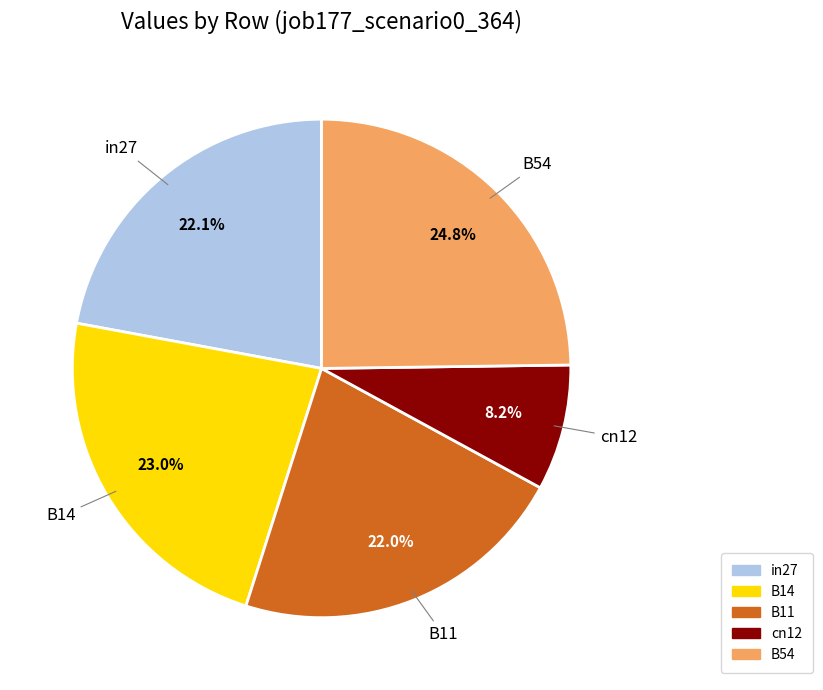

To the nearest percent, what percentage of the pie is cn12?

8%